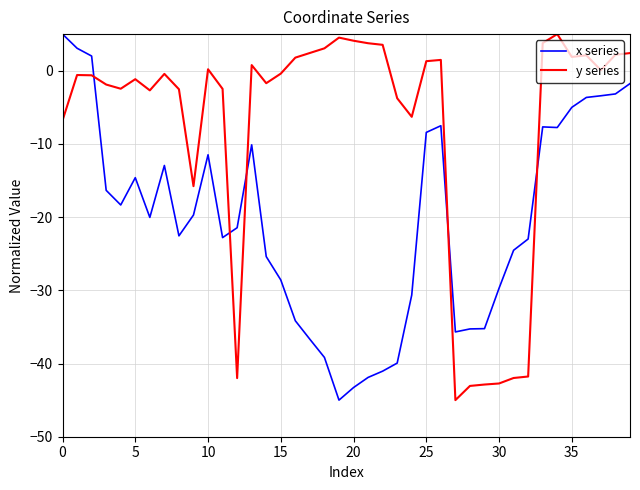

What is the difference between the maximum and minimum values in the y series series?

50.0